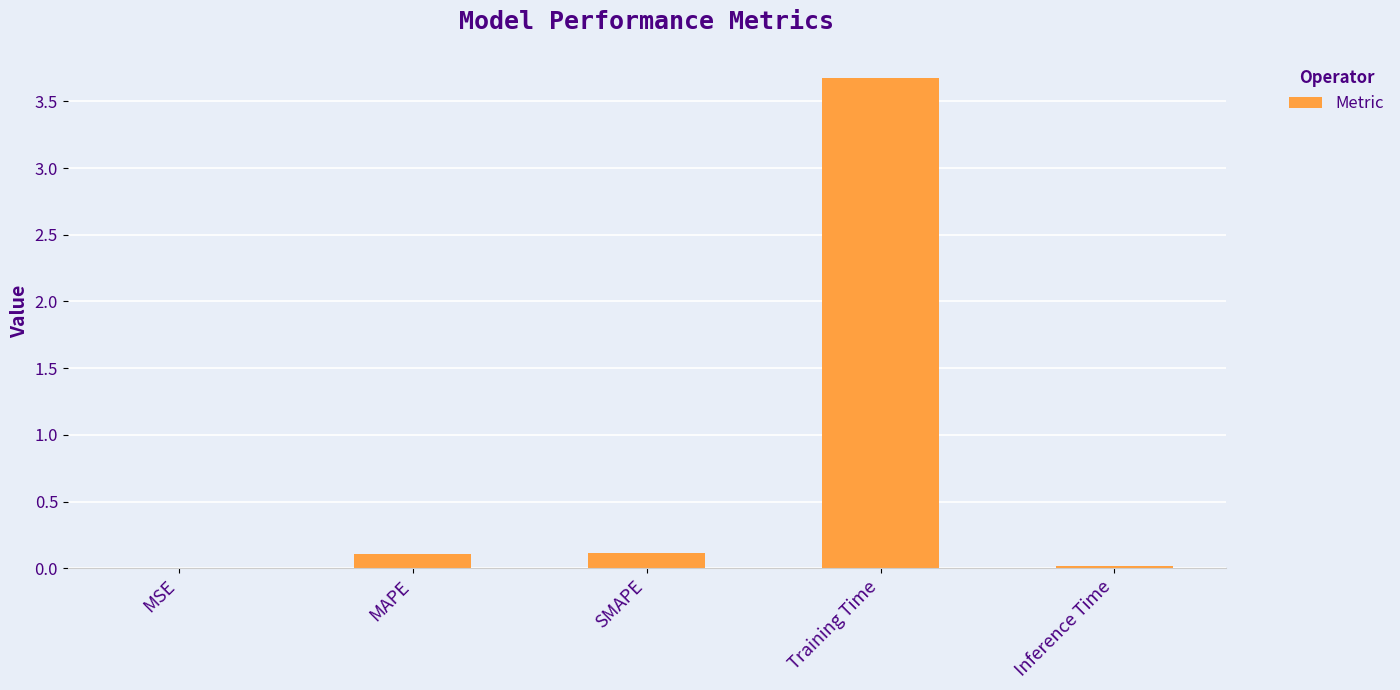

Between SMAPE and Inference Time, which is larger?

SMAPE